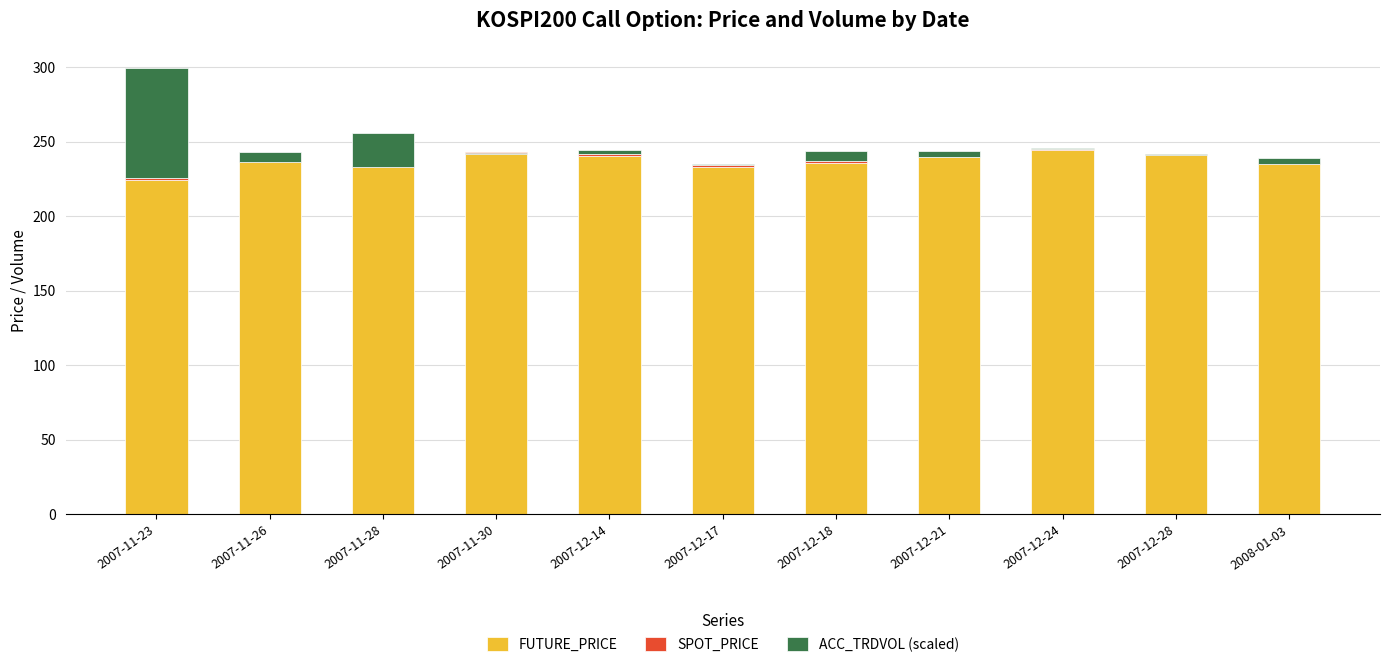

Reading left to right, what are all the values shown in this chart?

FUTURE_PRICE: 2007-11-23=223.9	2007-11-26=237.5	2007-11-28=233.4	2007-11-30=242.8	2007-12-14=240.0	2007-12-17=233.0	2007-12-18=235.7	2007-12-21=239.5	2007-12-24=244.6	2007-12-28=241.9	2008-01-03=236.1
SPOT_PRICE: 2007-11-23=1.6	2007-11-26=-1.5	2007-11-28=-0.5	2007-11-30=-0.8	2007-12-14=1.5	2007-12-17=1.3	2007-12-18=1.0	2007-12-21=0.1	2007-12-24=0.5	2007-12-28=-0.7	2008-01-03=-1.4
ACC_TRDVOL (scaled): 2007-11-23=73.5	2007-11-26=6.8	2007-11-28=22.7	2007-11-30=0.5	2007-12-14=2.7	2007-12-17=0.9	2007-12-18=6.8	2007-12-21=4.1	2007-12-24=0.5	2007-12-28=0.5	2008-01-03=4.5